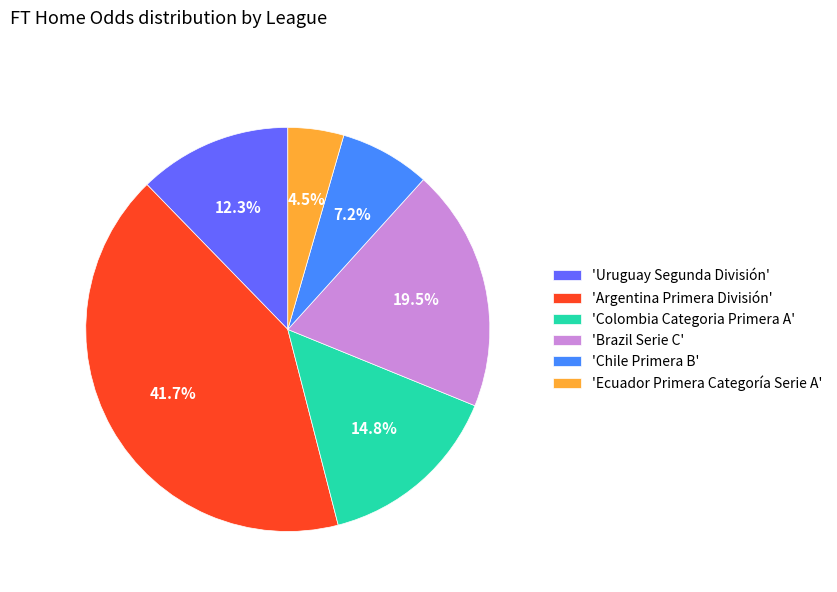

What is the smallest slice in the pie chart?

'Ecuador Primera Categoría Serie A'